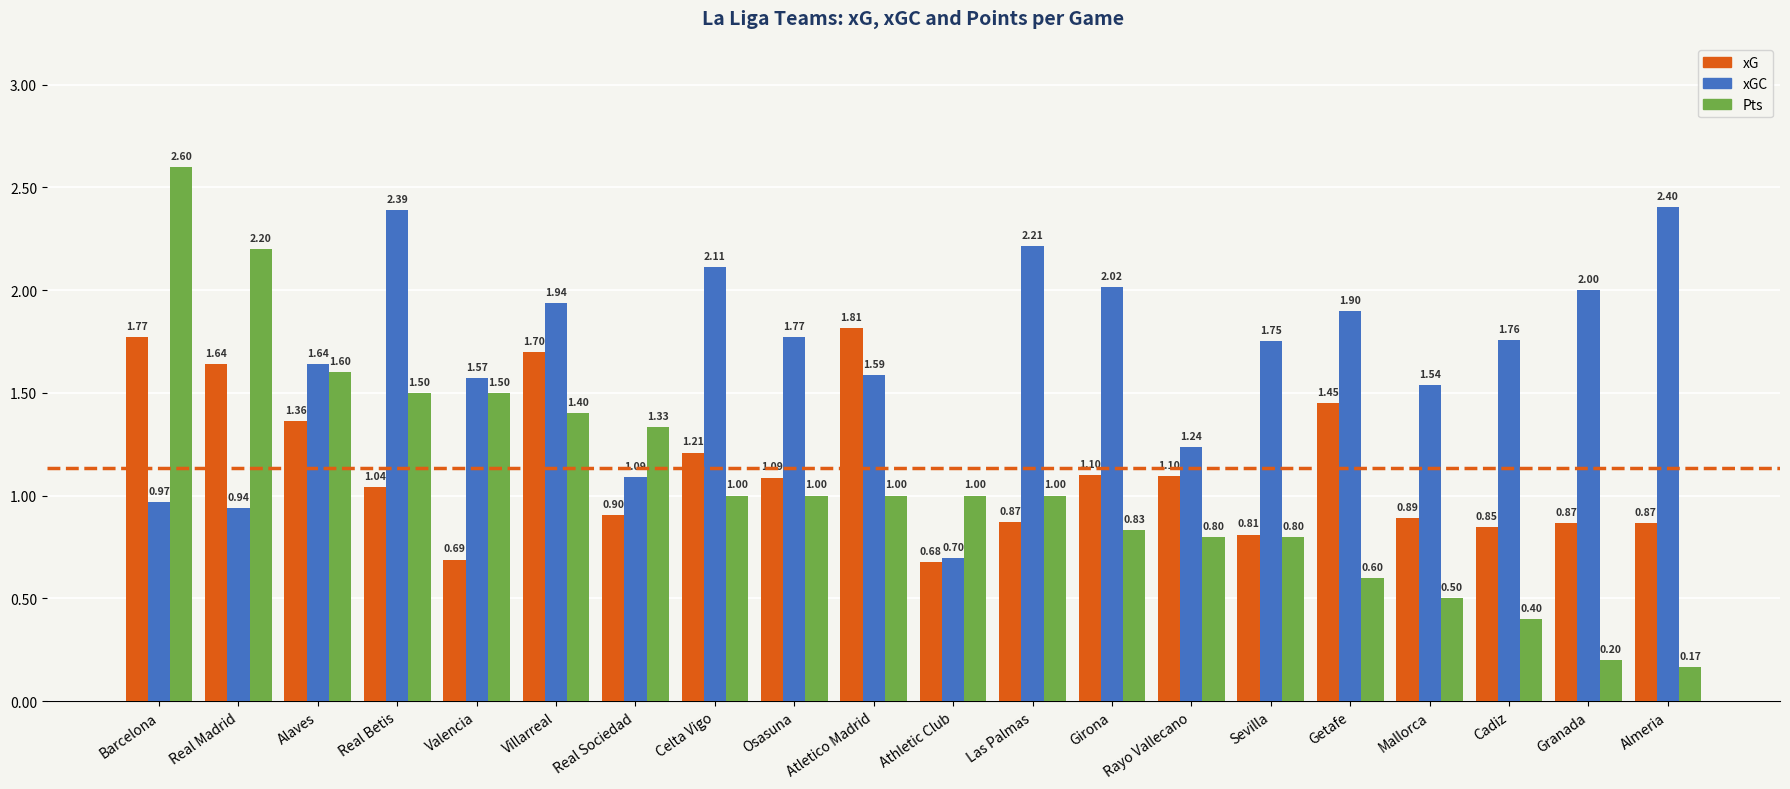

At how many categories does at least one series exceed 0?

20